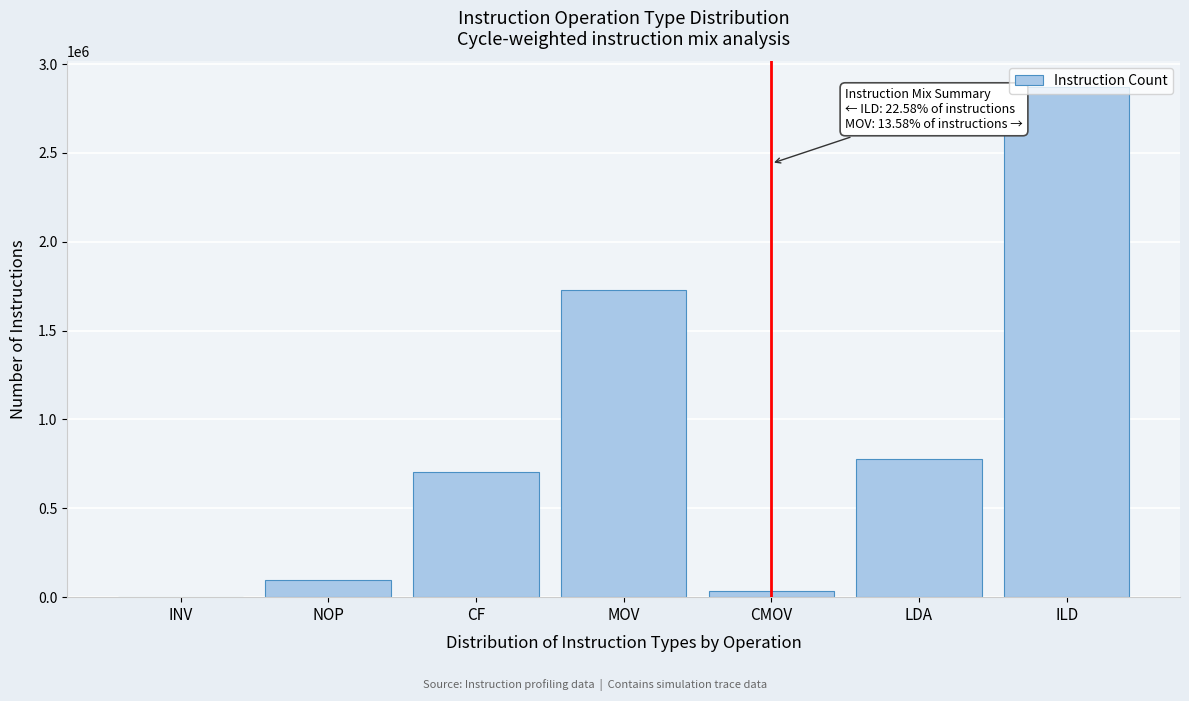

What is the change in value from NOP to MOV?

+1628409